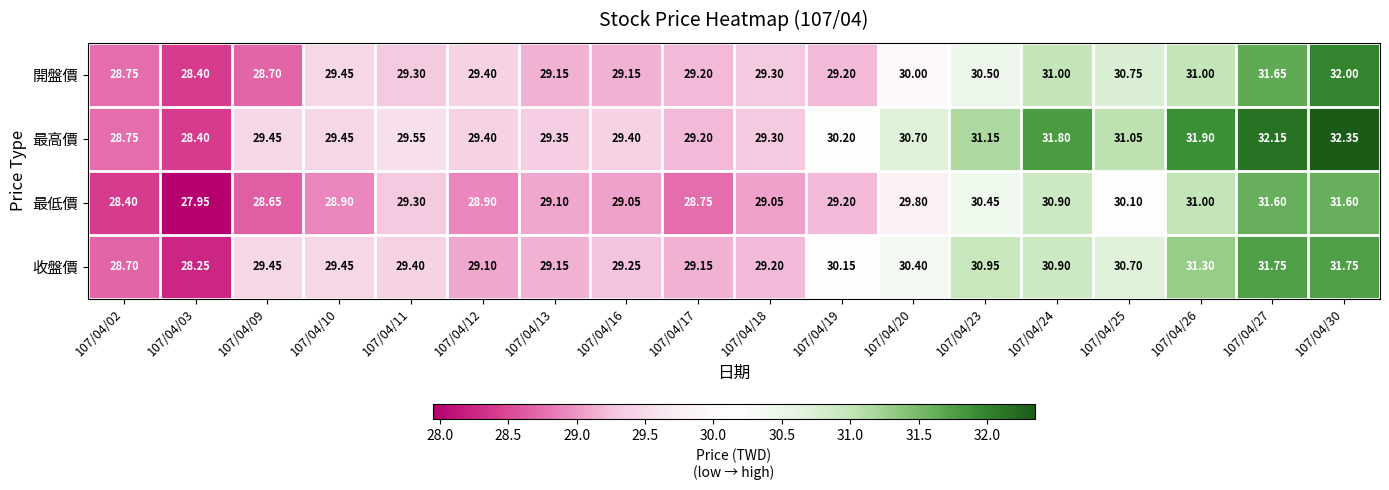

Is the value of 收盤價 at 107/04/16 greater than the value of 最低價 at 107/04/12?

Yes